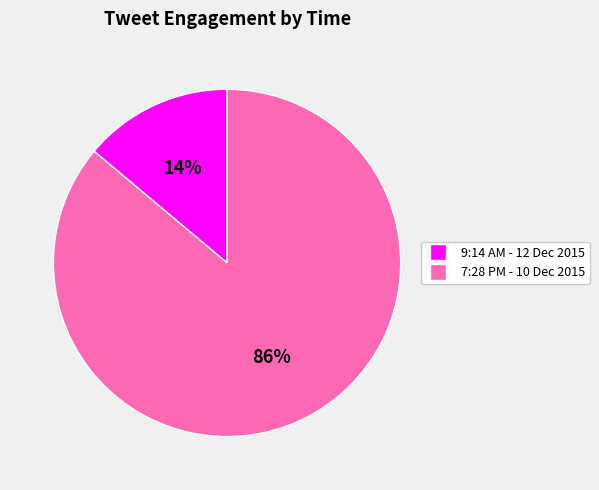

To the nearest percent, what is the difference between the 9:14 AM - 12 Dec 2015 and 7:28 PM - 10 Dec 2015 slice percentages?

72%